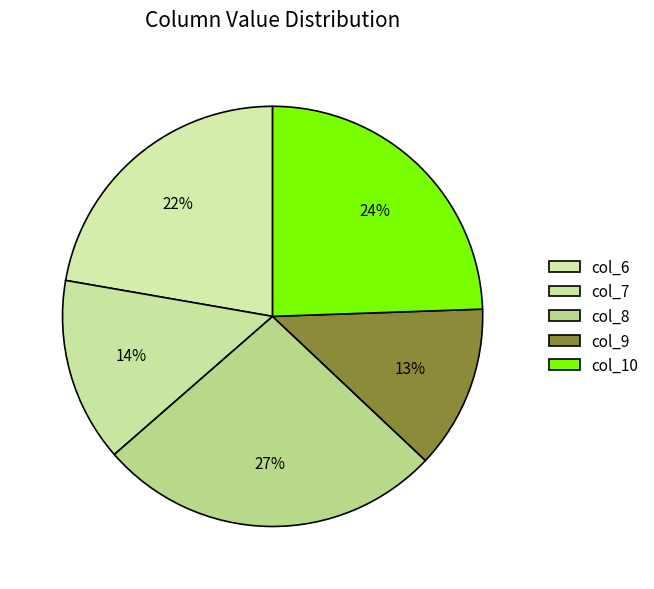

Approximately how many times larger is the value at col_9 compared to col_7?

0.9